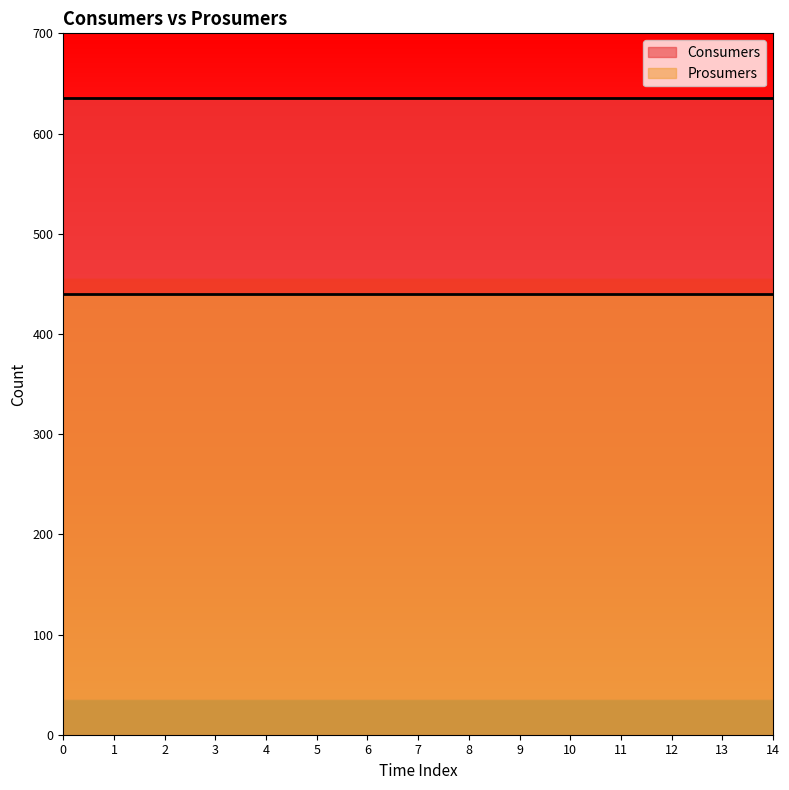

Read the Prosumers value at 4.

440